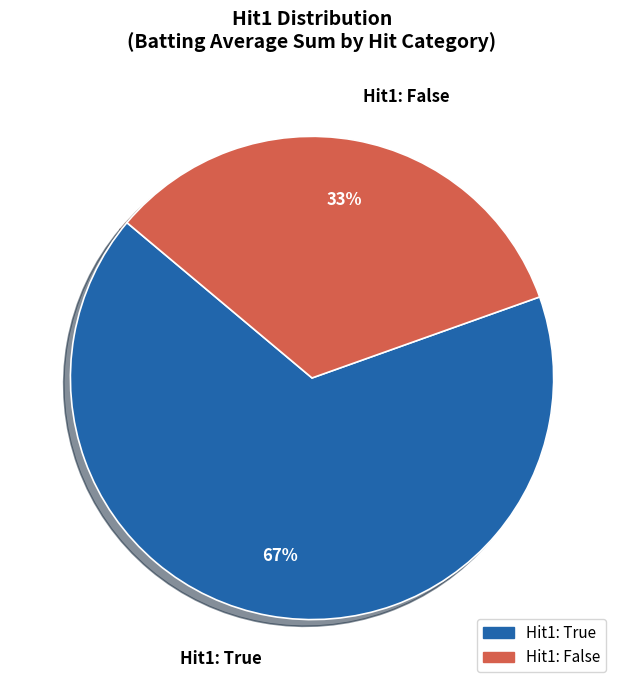

True or false: Hit1: False accounts for 47% of the total.

False